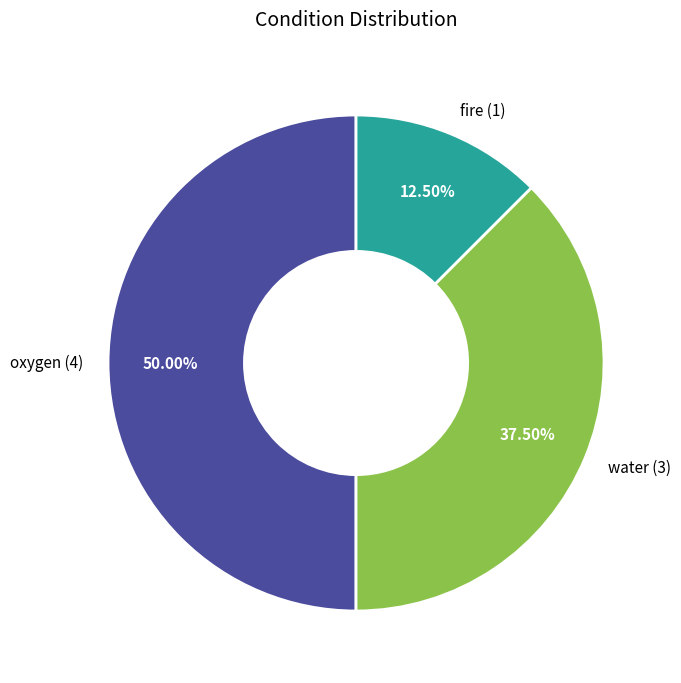

What is the ratio of the value at oxygen to the value at water?

1.3